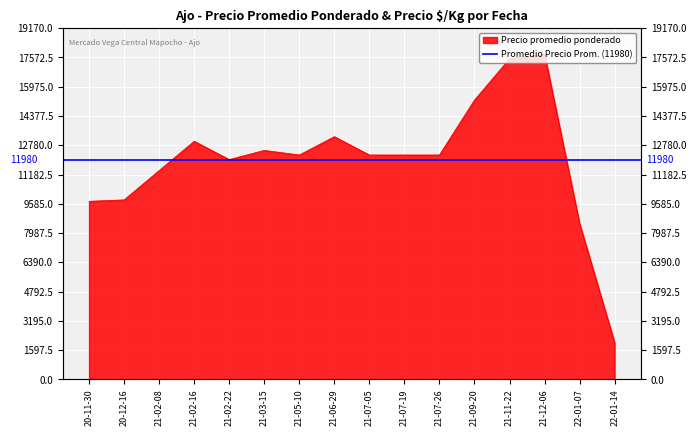

How many interior local peaks (higher than both neighbors) does the data have?

4